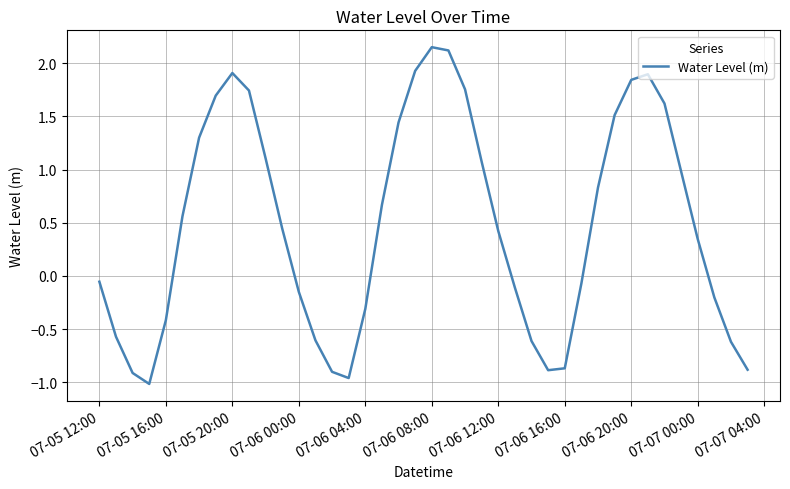

How many lines are shown in the chart?

1